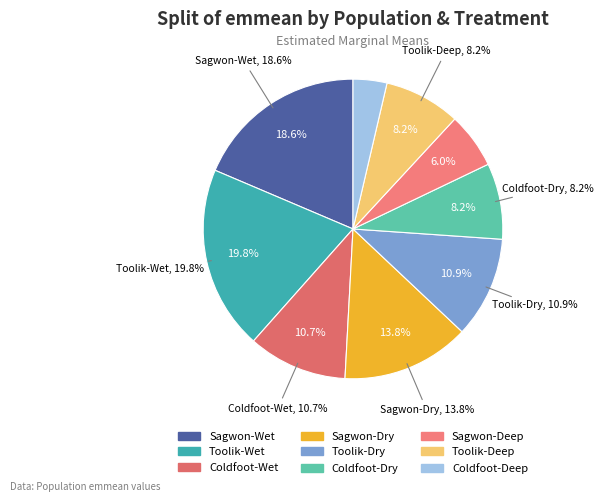

To the nearest percent, what is the combined percentage of Coldfoot-Deep and Sagwon-Dry?

17%